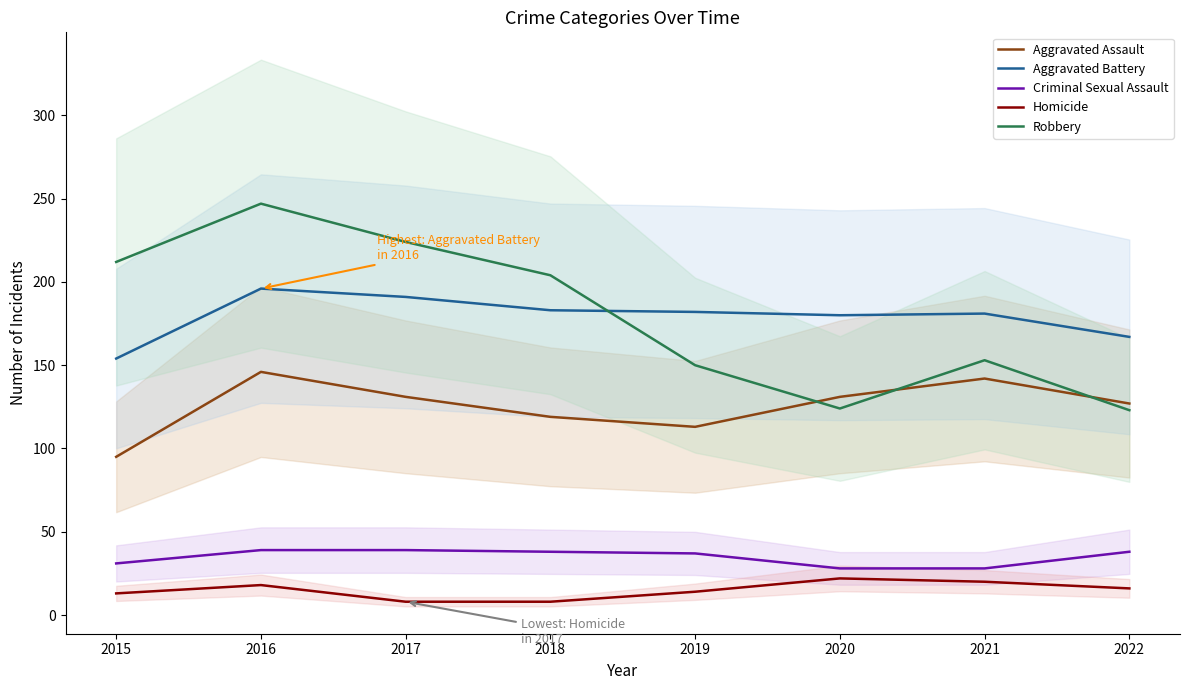

Reading right to left, transcribe all the data shown in this chart.

Aggravated Assault: 127	142	131	113	119	131	146	95
Aggravated Battery: 167	181	180	182	183	191	196	154
Criminal Sexual Assault: 38	28	28	37	38	39	39	31
Homicide: 16	20	22	14	8	8	18	13
Robbery: 123	153	124	150	204	224	247	212